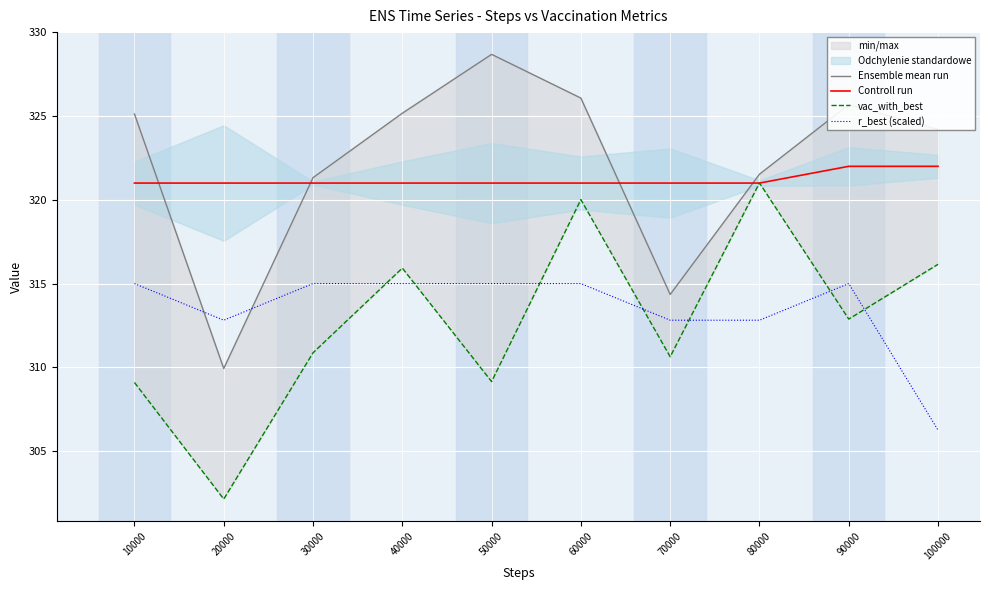

What is the total value across all series at 100000?

1268.6